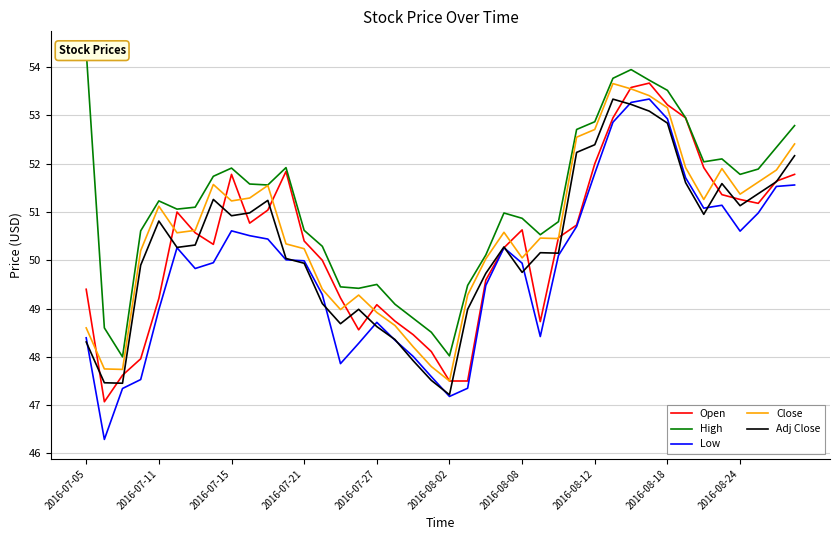

True or false: High has more than 2 points higher than both neighbors.

True